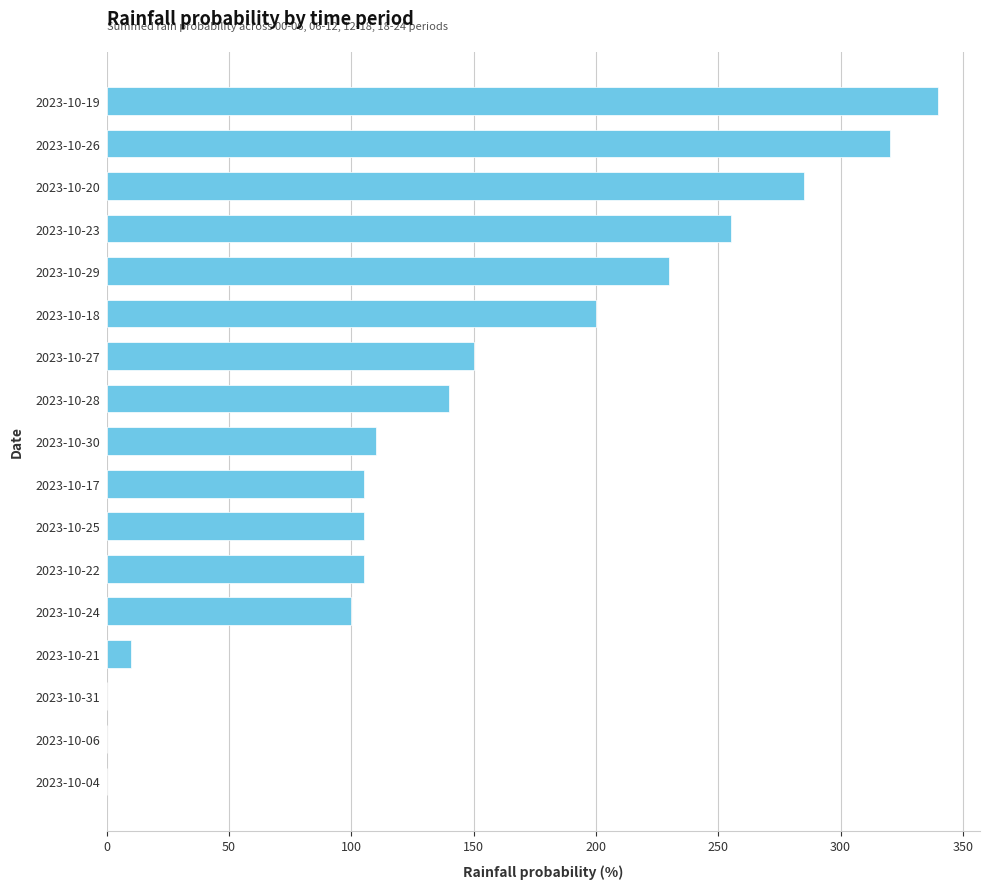

Which category has the highest value across all series?

2023-10-19